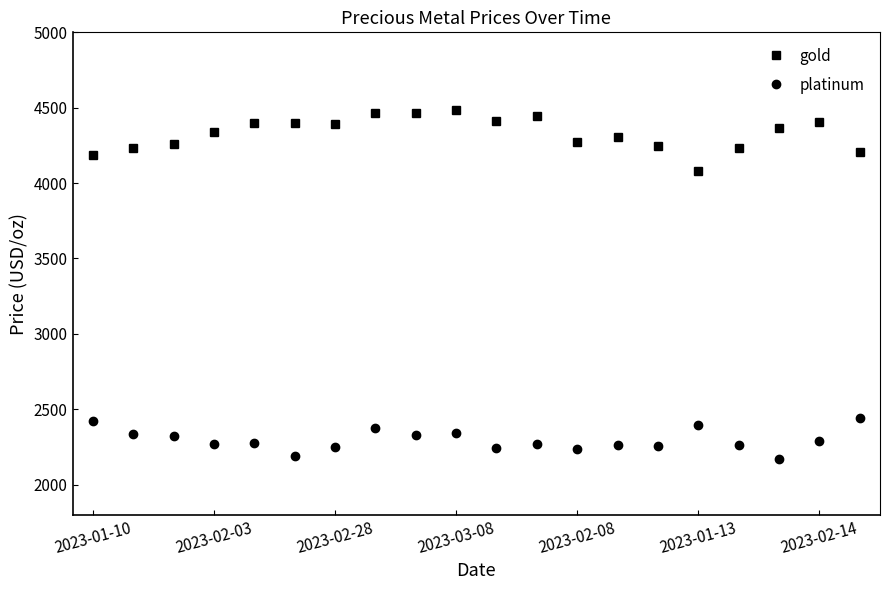

True or false: platinum and gold cross at least once.

False